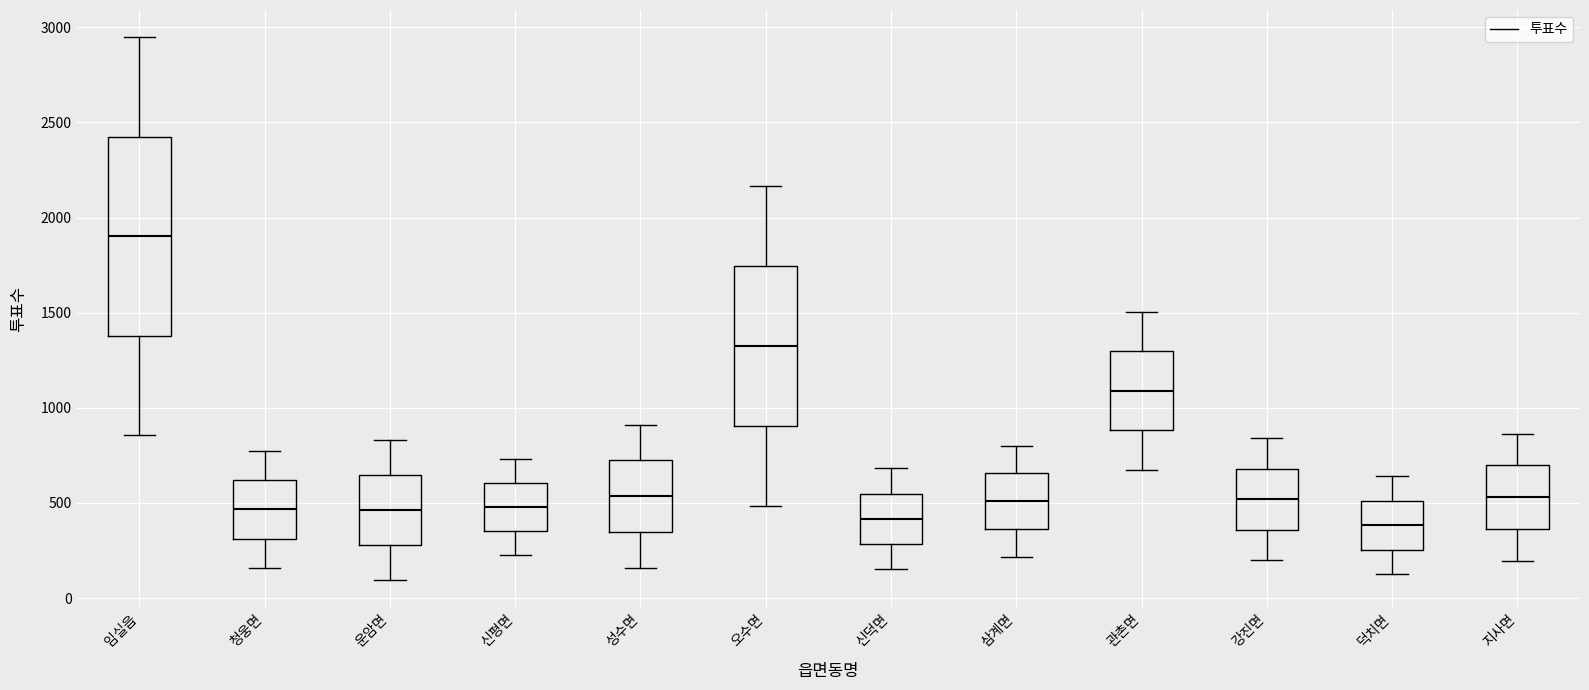

Reading left to right, transcribe this box plot: for each box, give where its median line is, the range the box spans, and where its two whiskers end, as read against the y-axis. The values are not printed on the chart, so give them approximately, as read against the axis.

임실읍: median 1900, box 1400 to 2400, whiskers 850 to 2950
청웅면: median 450, box 300 to 600, whiskers 150 to 800
운암면: median 450, box 300 to 650, whiskers 100 to 850
신평면: median 500, box 350 to 600, whiskers 250 to 750
성수면: median 550, box 350 to 700, whiskers 150 to 900
오수면: median 1300, box 900 to 1750, whiskers 500 to 2150
신덕면: median 400, box 300 to 550, whiskers 150 to 700
삼계면: median 500, box 350 to 650, whiskers 200 to 800
관촌면: median 1100, box 900 to 1300, whiskers 650 to 1500
강진면: median 500, box 350 to 700, whiskers 200 to 850
덕치면: median 400, box 250 to 500, whiskers 150 to 650
지사면: median 550, box 350 to 700, whiskers 200 to 850